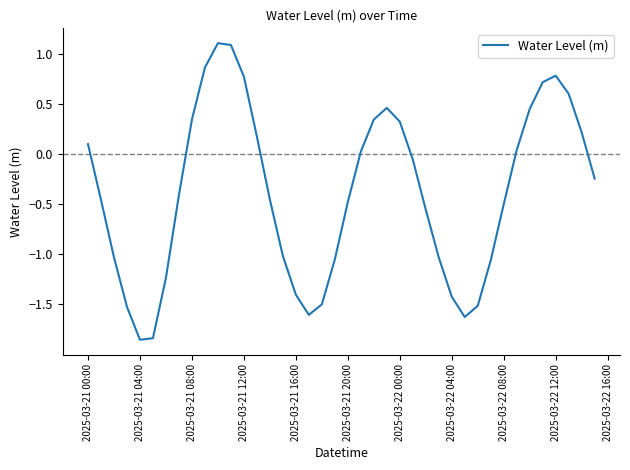

What is the maximum value shown in the chart?

1.1